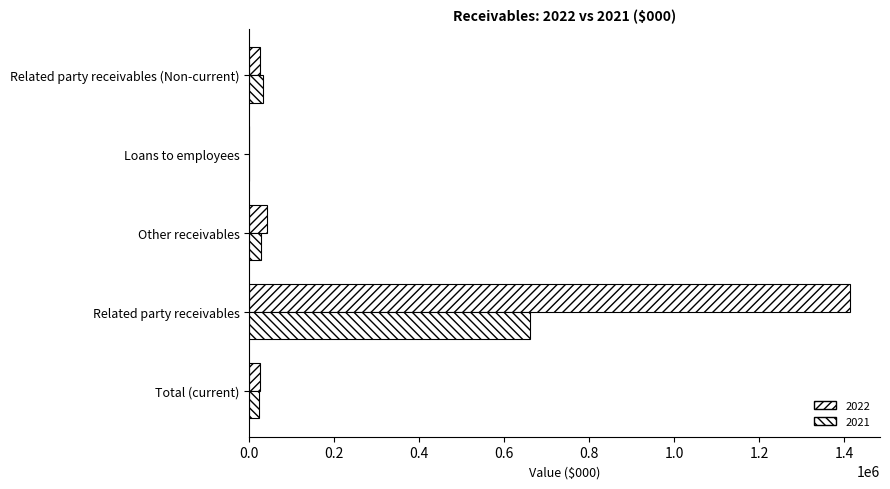

How many series are shown in this chart?

2